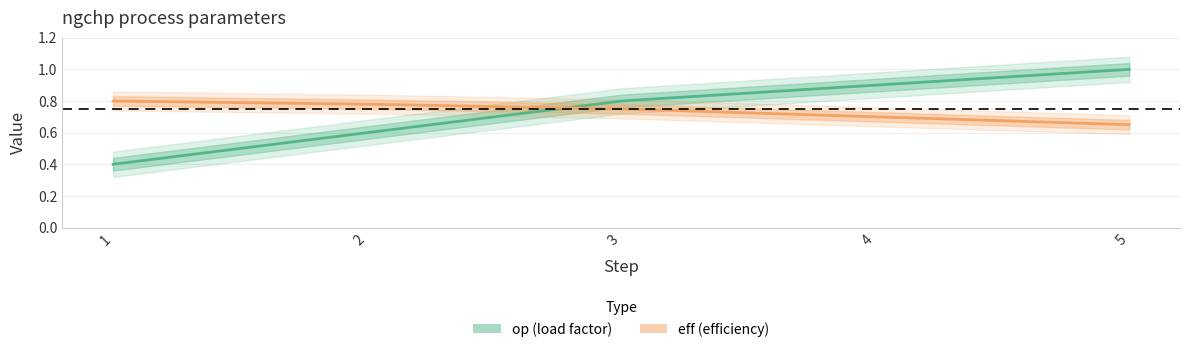

What is the minimum value for eff?

0.7